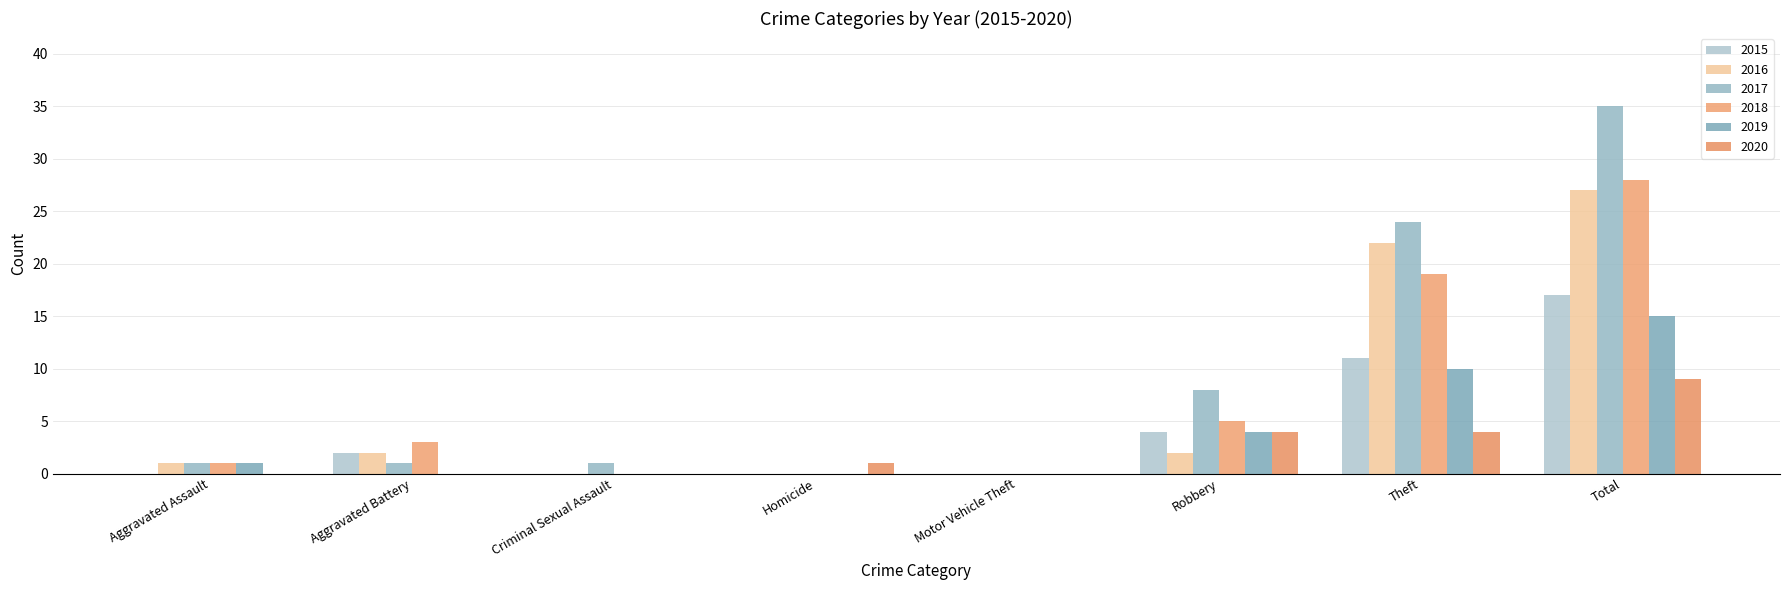

Reading left to right, extract all data points from this chart.

2015: Aggravated Assault=0	Aggravated Battery=2	Criminal Sexual Assault=0	Homicide=0	Motor Vehicle Theft=0	Robbery=4	Theft=11	Total=17
2016: Aggravated Assault=1	Aggravated Battery=2	Criminal Sexual Assault=0	Homicide=0	Motor Vehicle Theft=0	Robbery=2	Theft=22	Total=27
2017: Aggravated Assault=1	Aggravated Battery=1	Criminal Sexual Assault=1	Homicide=0	Motor Vehicle Theft=0	Robbery=8	Theft=24	Total=35
2018: Aggravated Assault=1	Aggravated Battery=3	Criminal Sexual Assault=0	Homicide=0	Motor Vehicle Theft=0	Robbery=5	Theft=19	Total=28
2019: Aggravated Assault=1	Aggravated Battery=0	Criminal Sexual Assault=0	Homicide=0	Motor Vehicle Theft=0	Robbery=4	Theft=10	Total=15
2020: Aggravated Assault=0	Aggravated Battery=0	Criminal Sexual Assault=0	Homicide=1	Motor Vehicle Theft=0	Robbery=4	Theft=4	Total=9